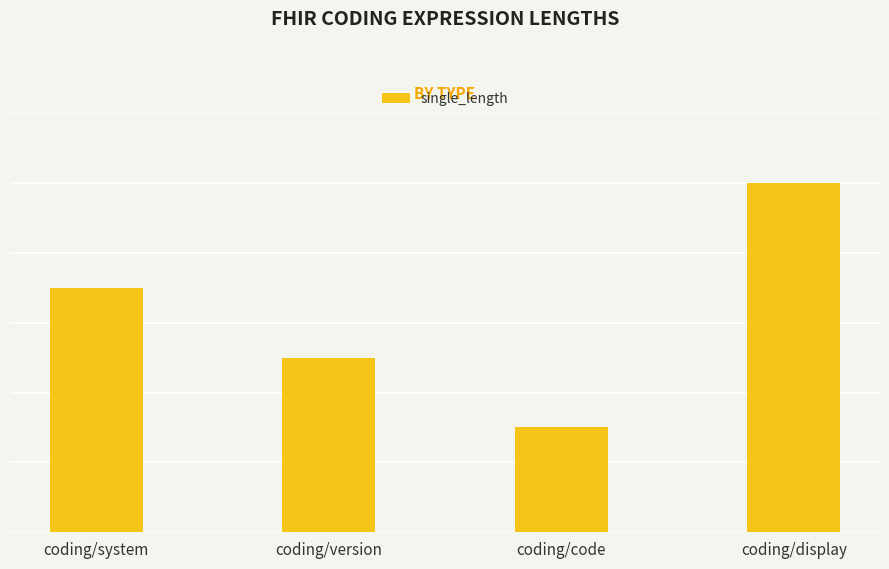

Are the bars horizontal?

No